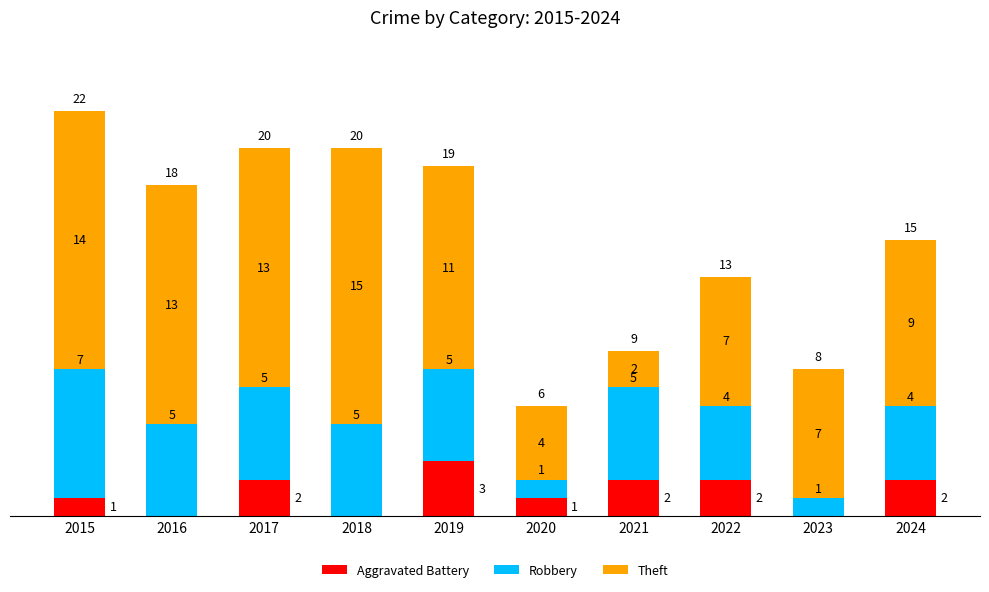

The Aggravated Battery series shows 3 at 2019. True or false?

True